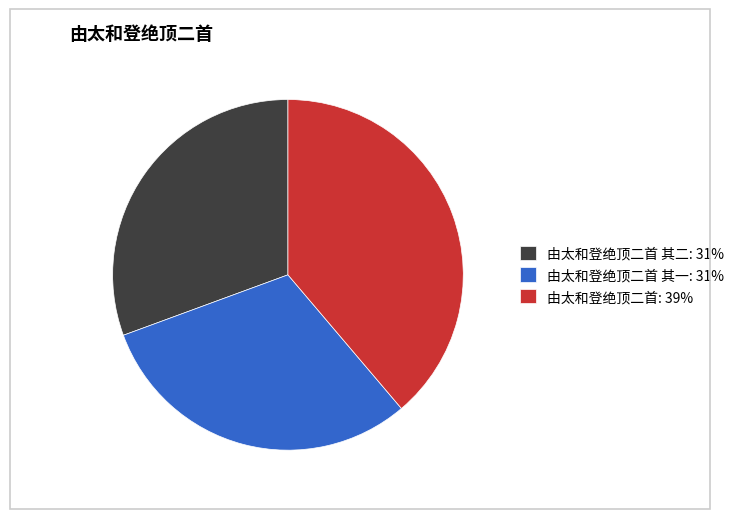

The 由太和登绝顶二首 其二: 31% slice represents 31% of the pie. True or false?

True